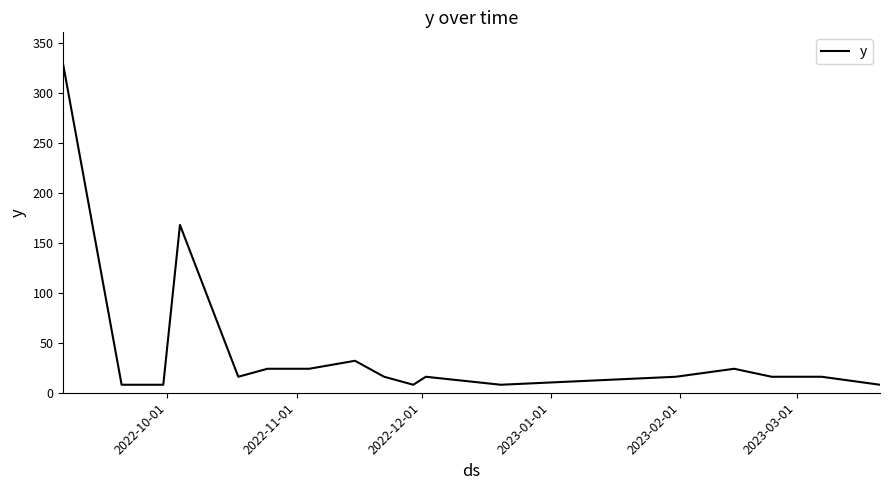

Does the chart have visible grid lines?

No